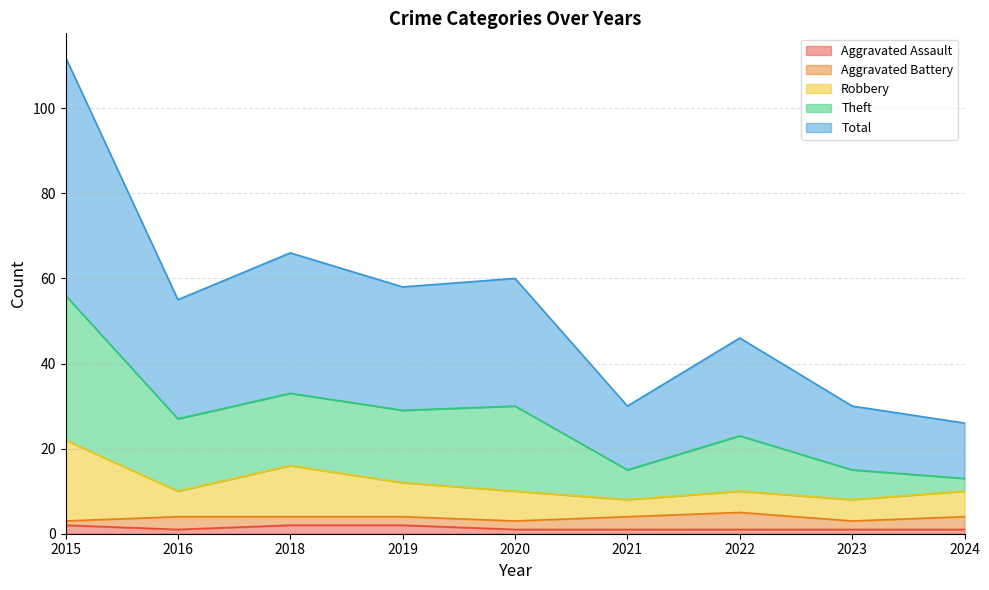

At which category does Robbery reach its first local peak?

2018